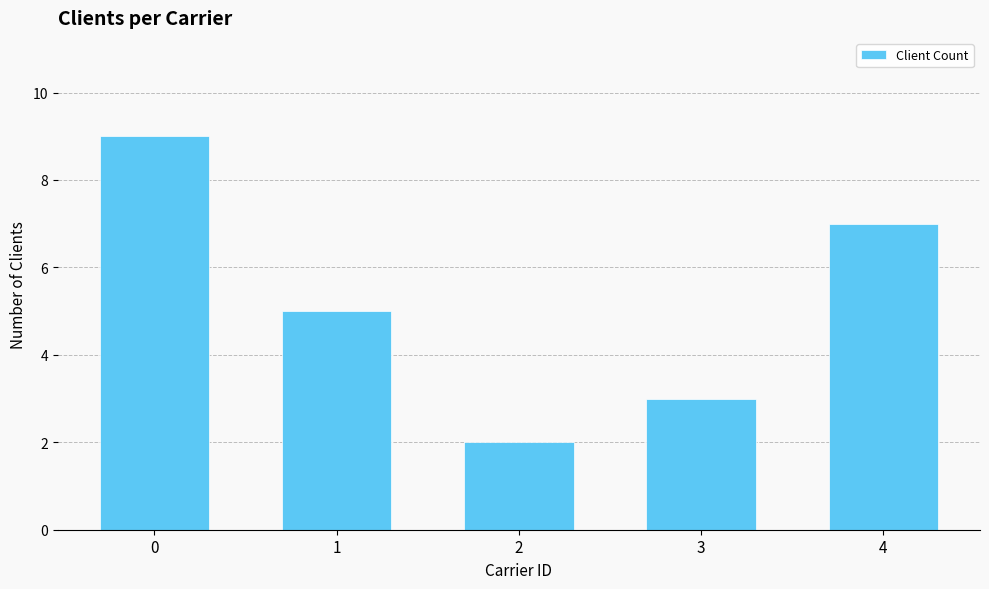

What is the change in value from 3 to 4?

+4